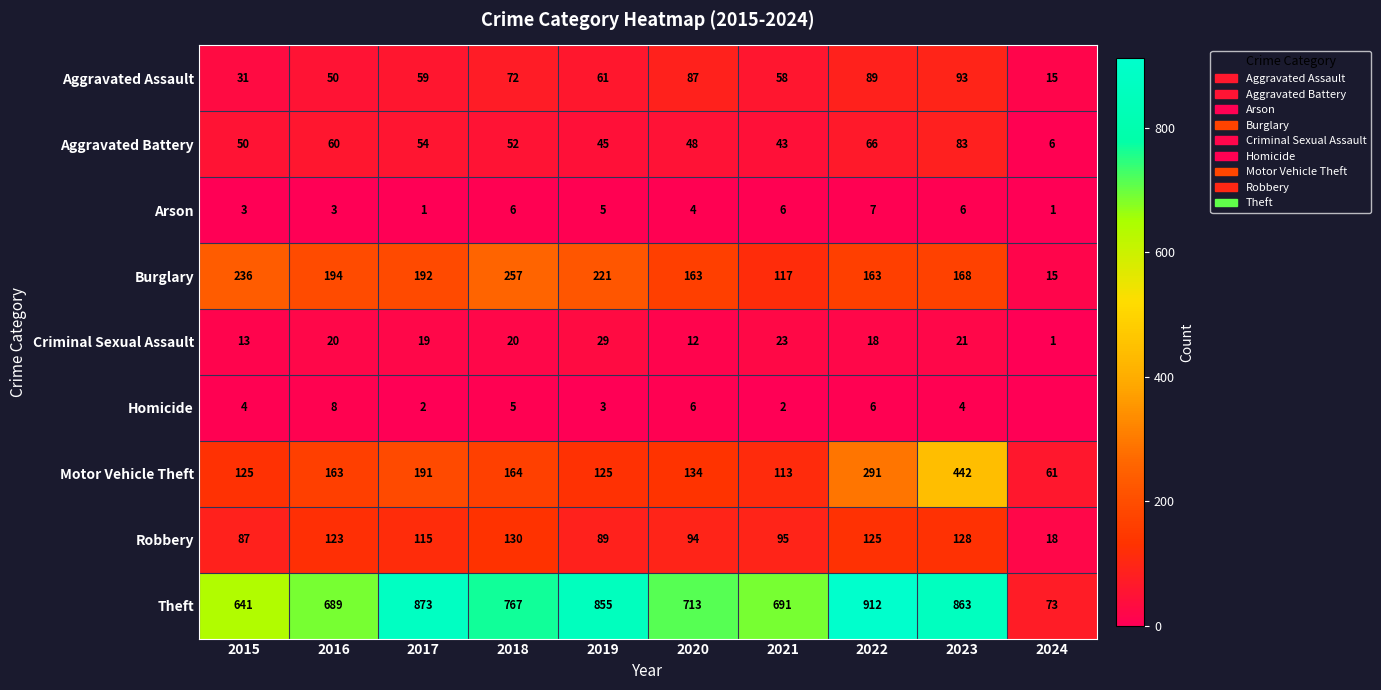

Where is Aggravated Assault nearest to the value 54?

2016